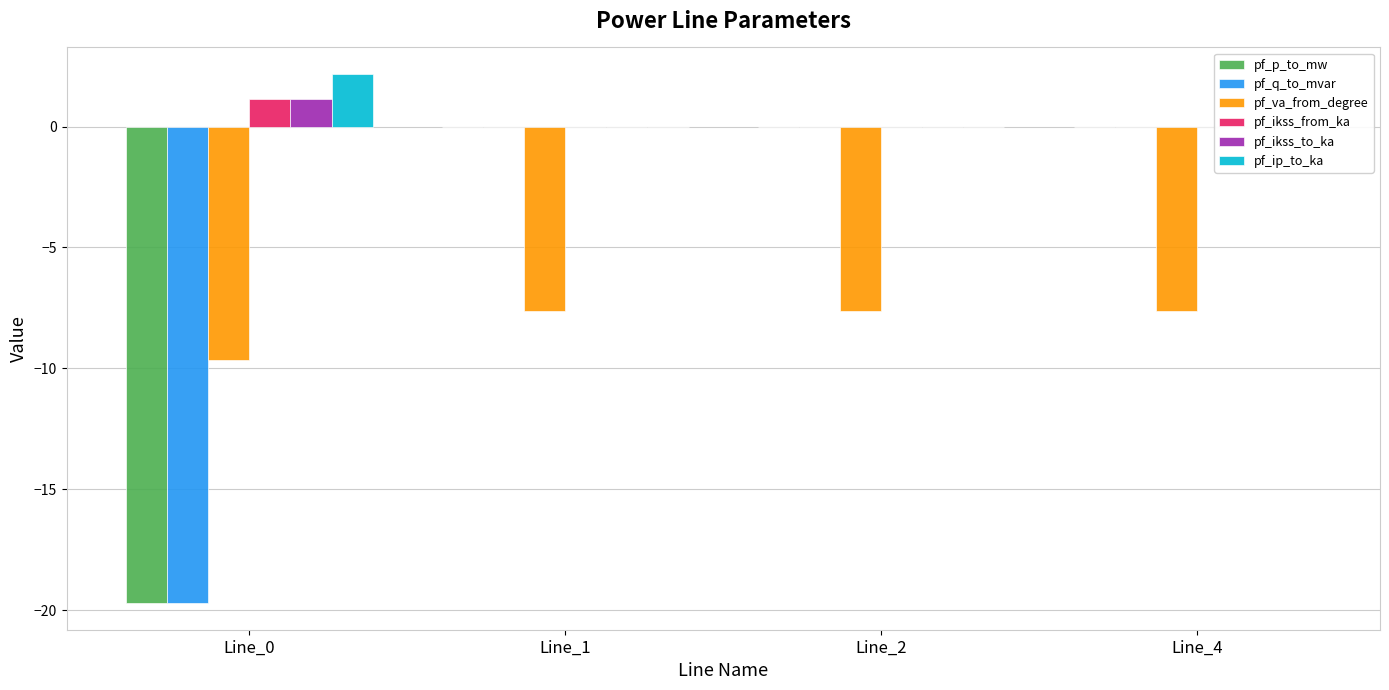

How many bars are there in total?

24